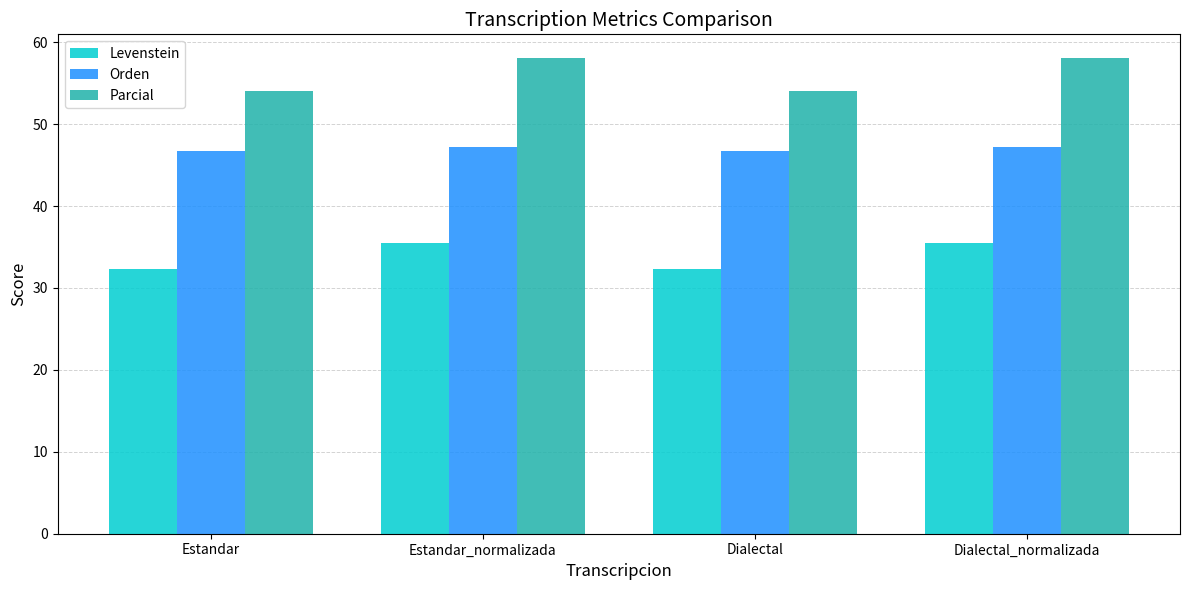

How many groups of bars are there?

4